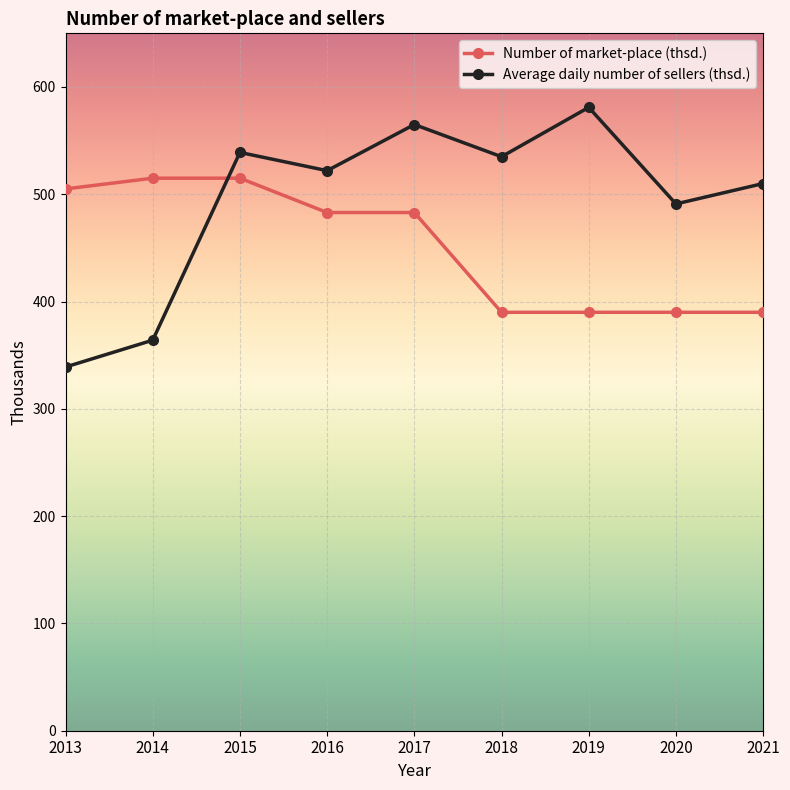

What is the difference between the Average daily number of sellers (thsd.) values at 2014 and 2016?

158